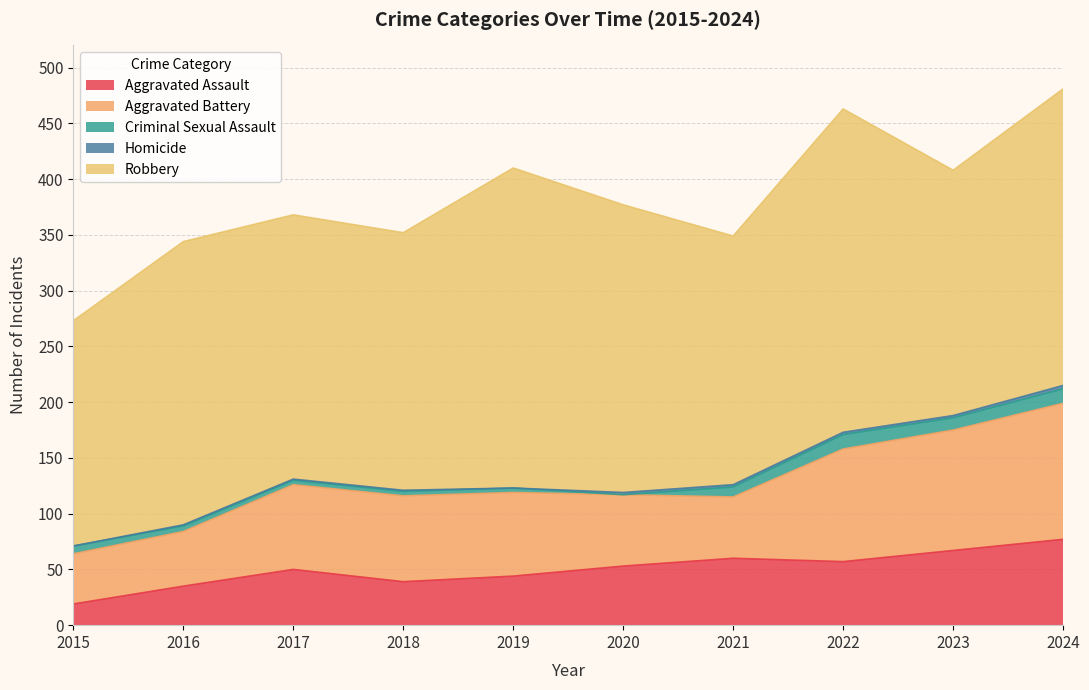

At which category does Criminal Sexual Assault reach its first local peak?

2022